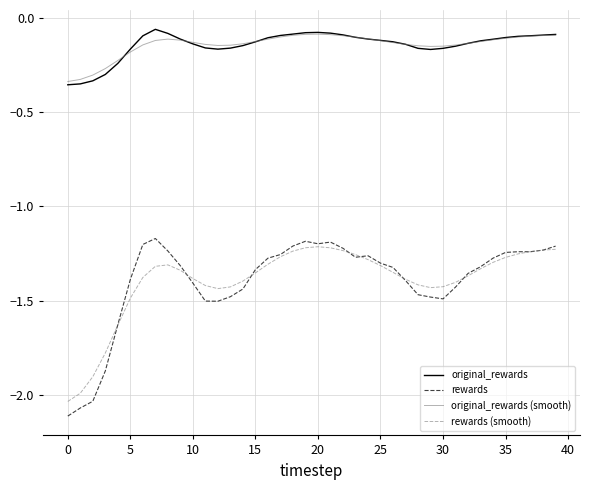

Which series has the largest range (max minus min)?

rewards